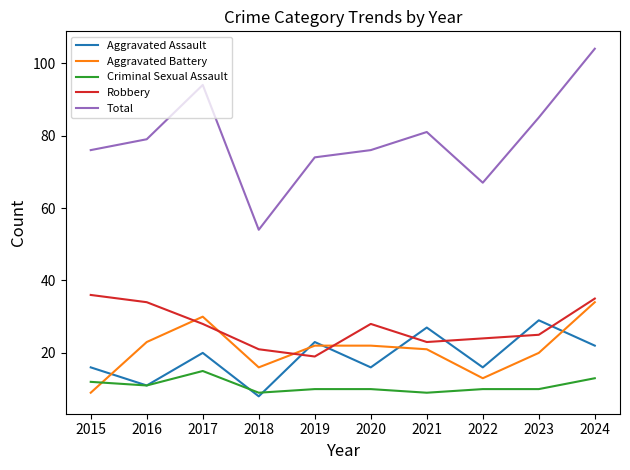

How many series are shown in this chart?

5